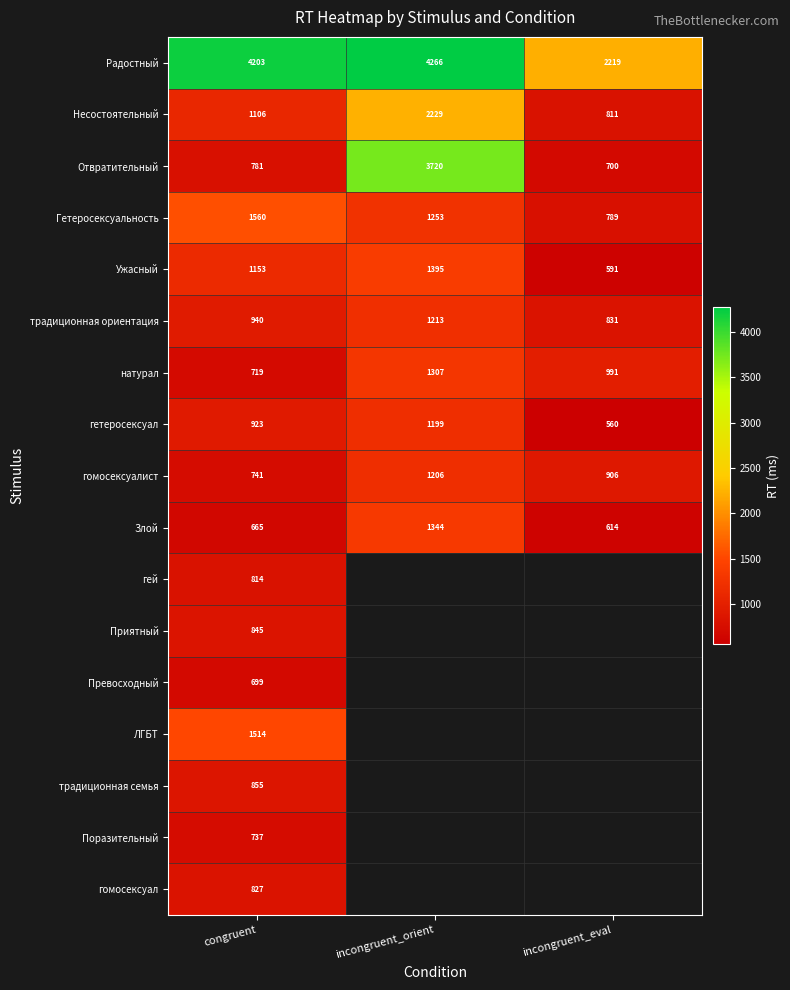

Which has a higher value, incongruent_eval or congruent?

congruent